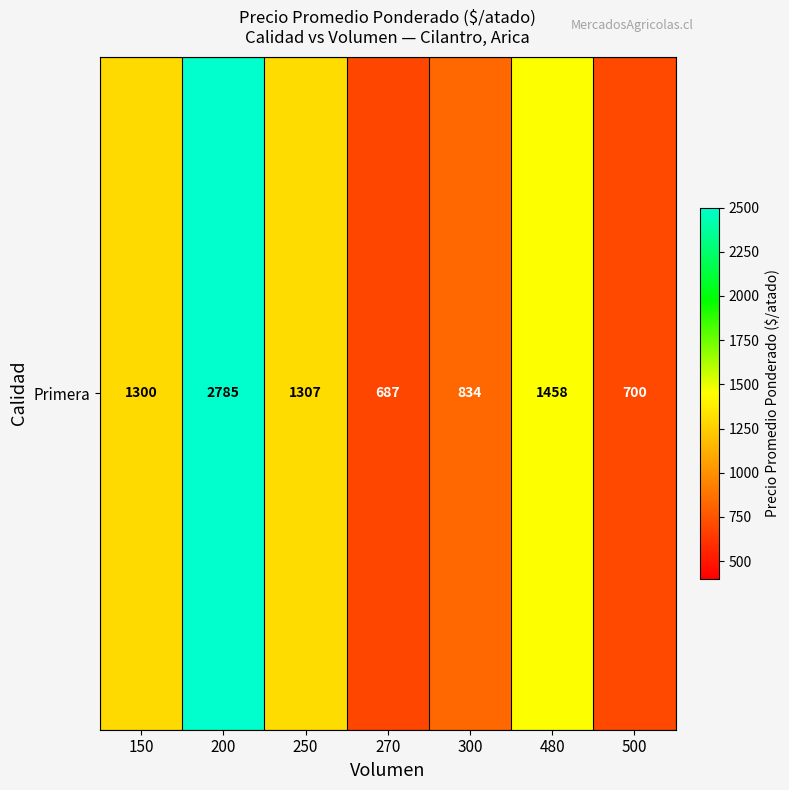

Reading left to right, list all the values displayed in this chart.

1300.0	2785.0	1307.7	687.6	834.2	1458.0	700.0